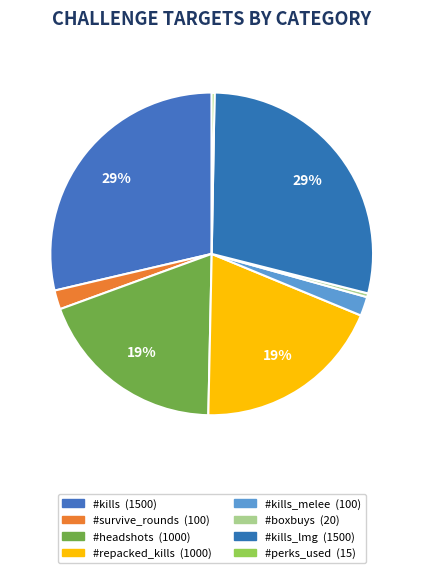

Is it true that #perks_used (15) is 6% of the pie?

False